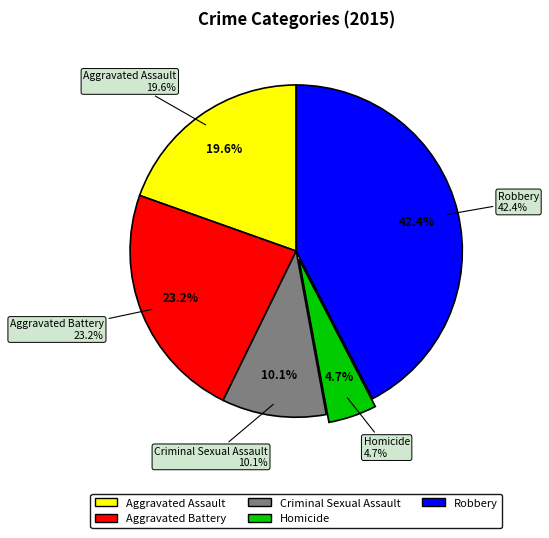

True or false: Criminal Sexual Assault accounts for 10% of the total.

True